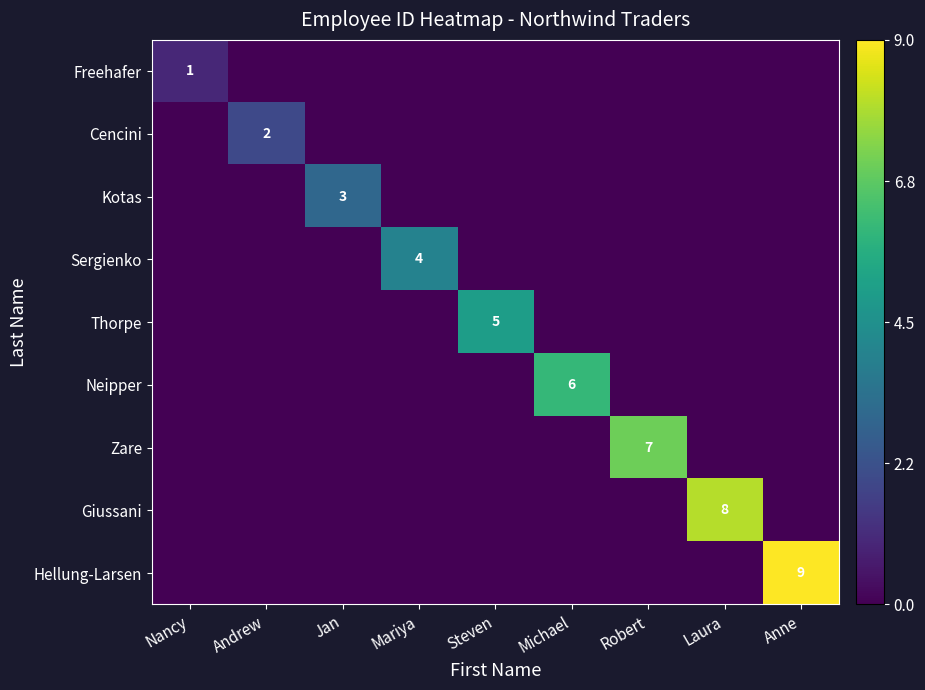

Is it true that Thorpe equals 5 at Steven?

True